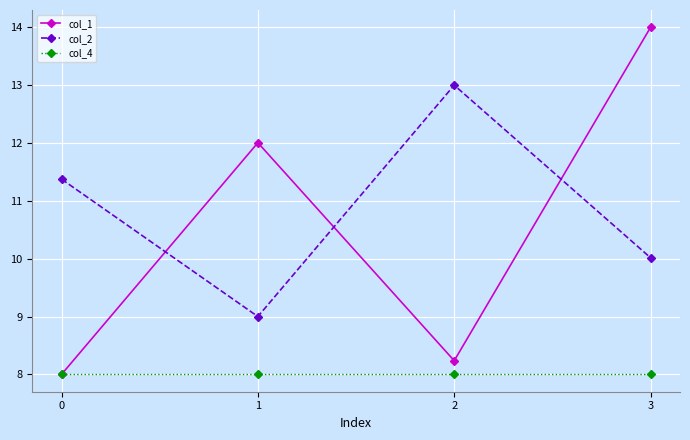

After their last crossing, which series has the higher values: col_1 or col_2?

col_1